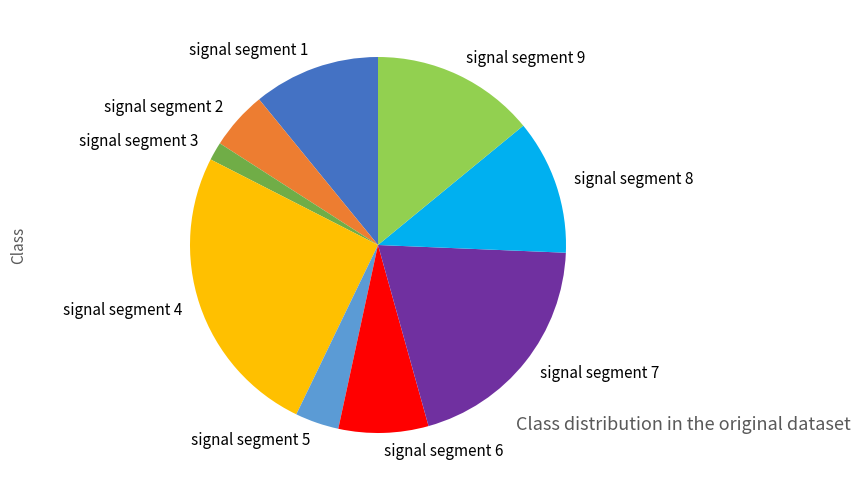

Rank the categories by value from lowest to highest.

signal segment 3, signal segment 5, signal segment 2, signal segment 6, signal segment 1, signal segment 8, signal segment 9, signal segment 7, signal segment 4